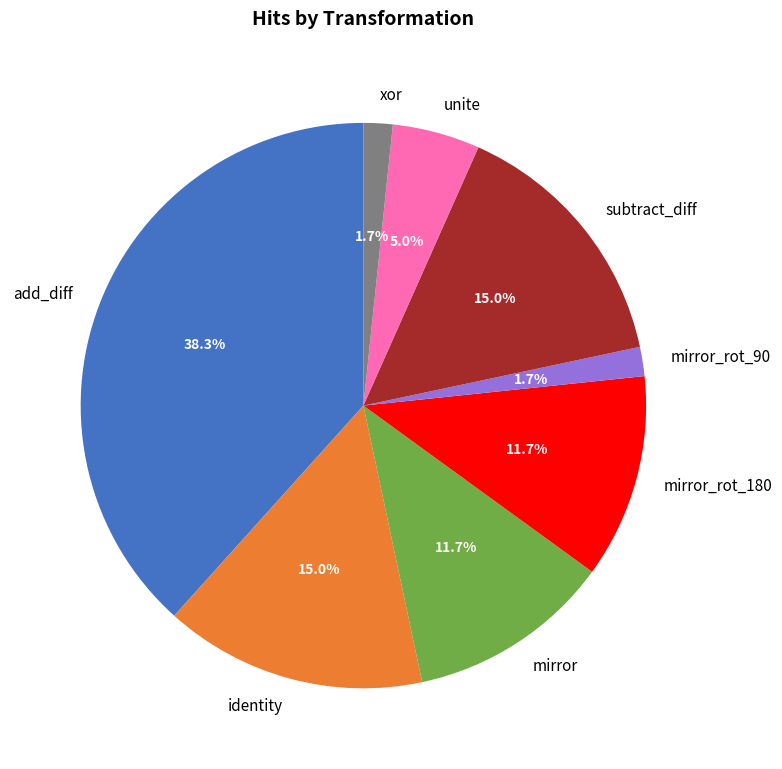

What is the largest slice in the pie chart?

add_diff